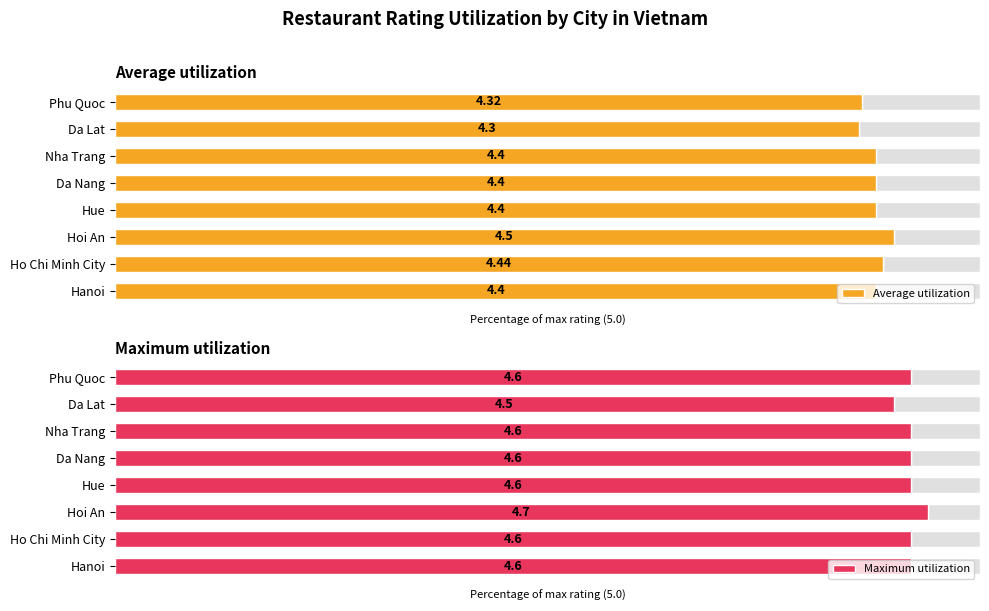

What is the sum of all Maximum utilization values?

736.0